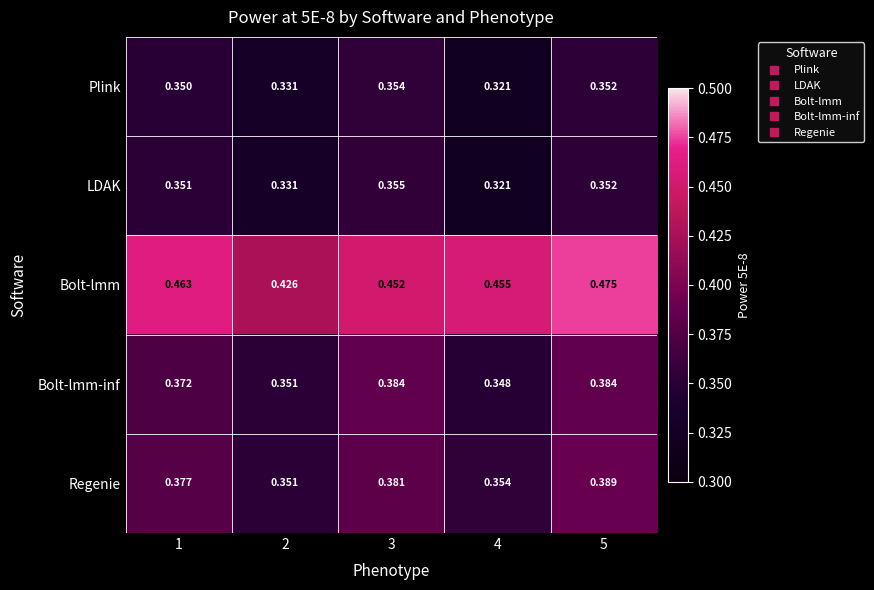

Which series has the largest total across all categories?

Bolt-lmm